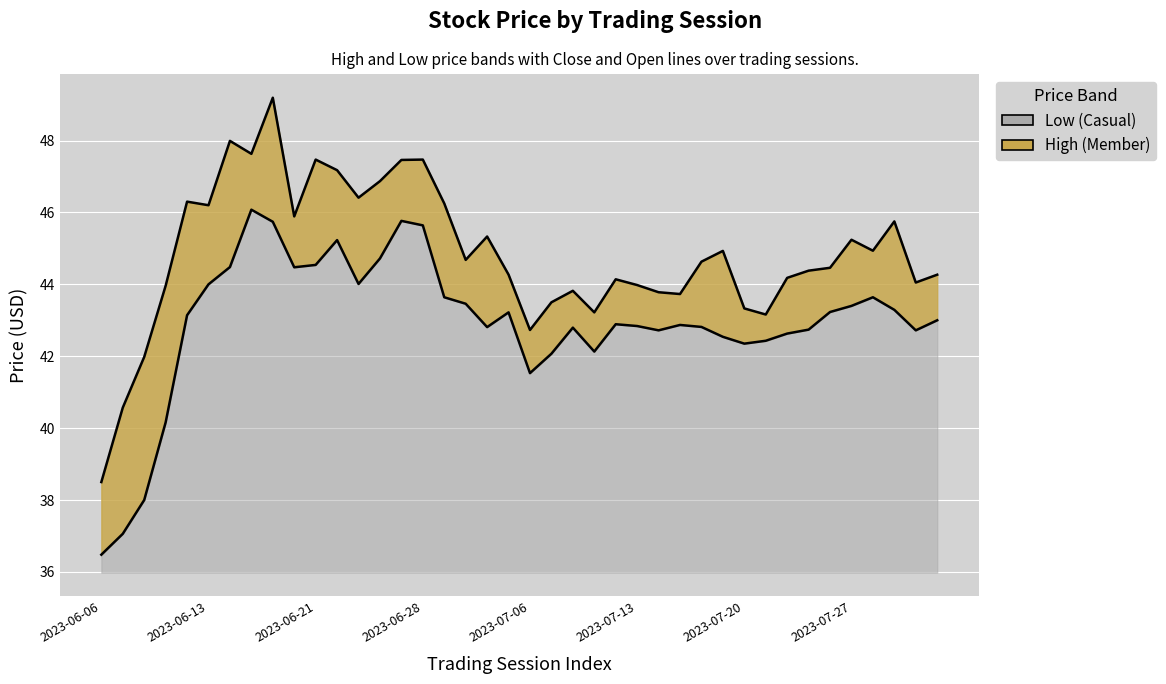

Rank the series by their maximum value, from lowest to highest.

Low, High